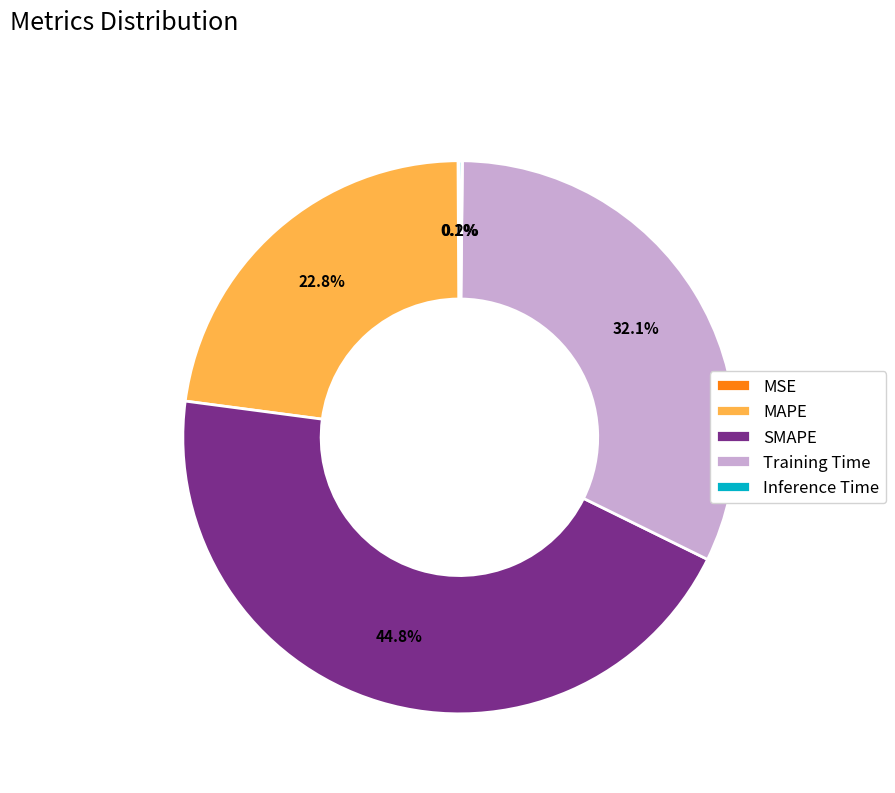

Combined, do SMAPE and MAPE account for over 50%?

Yes